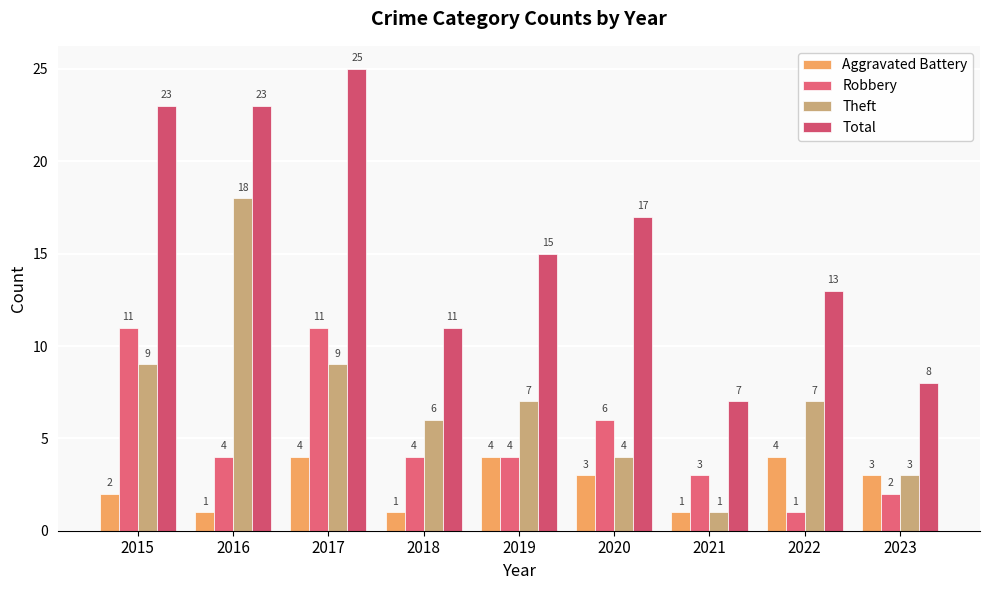

Count the Robbery values in the range 3 to 6.

5